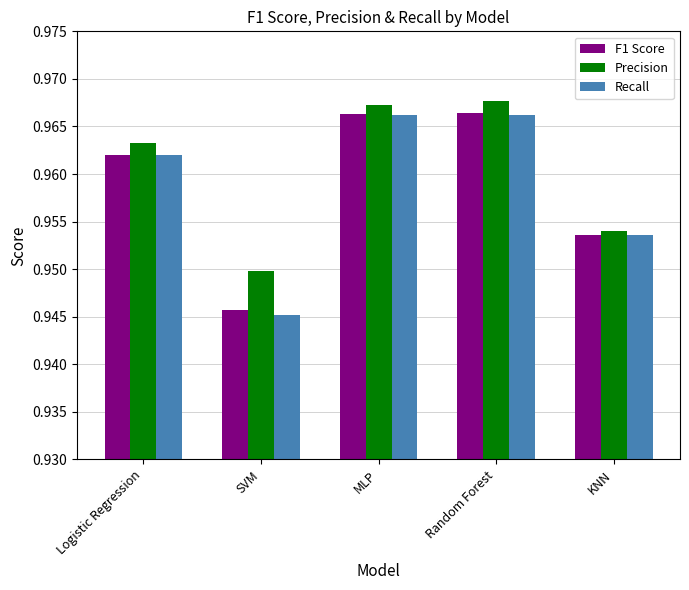

Does the chart contain any negative values?

No